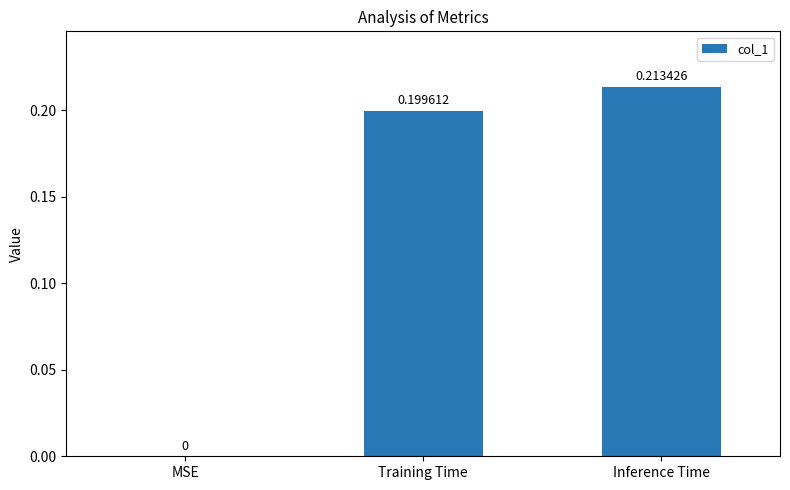

Which has a higher value, Inference Time or MSE?

Inference Time